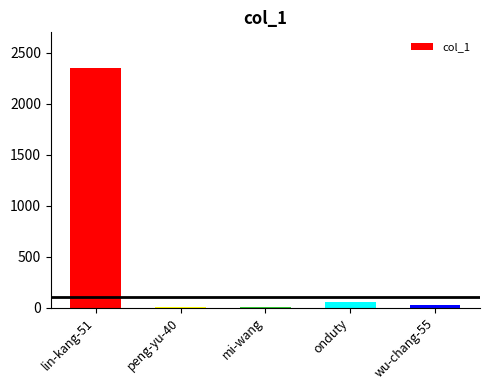

What is the maximum value shown in the chart?

2349